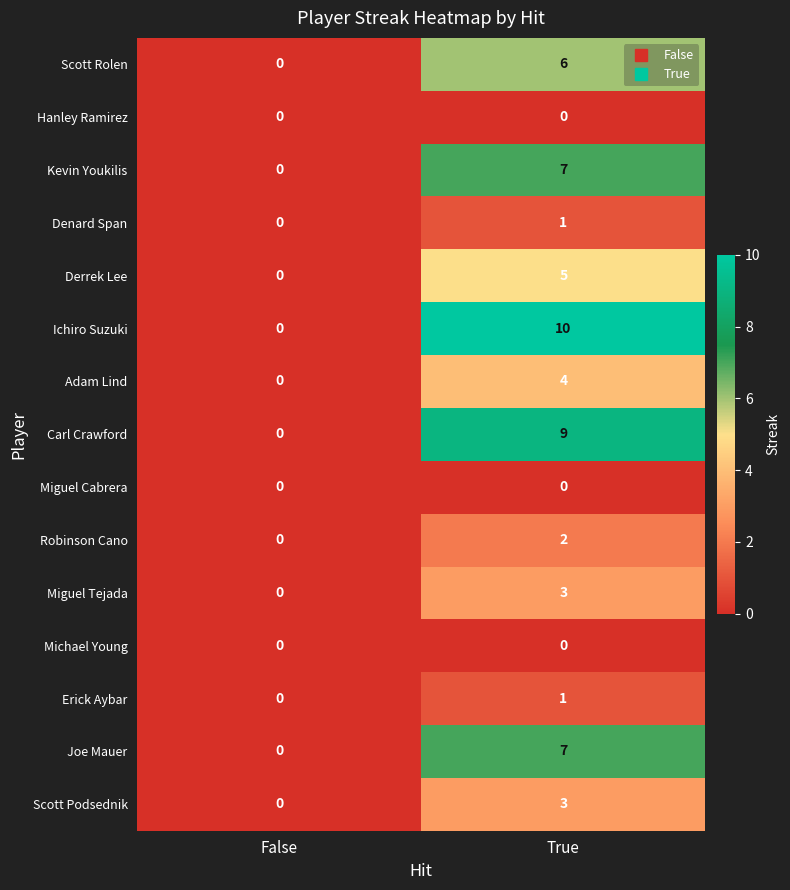

Reading left to right, list all the values displayed in this chart.

Scott Rolen: 0	6
Hanley Ramirez: 0	0
Kevin Youkilis: 0	7
Denard Span: 0	1
Derrek Lee: 0	5
Ichiro Suzuki: 0	10
Adam Lind: 0	4
Carl Crawford: 0	9
Miguel Cabrera: 0	0
Robinson Cano: 0	2
Miguel Tejada: 0	3
Michael Young: 0	0
Erick Aybar: 0	1
Joe Mauer: 0	7
Scott Podsednik: 0	3